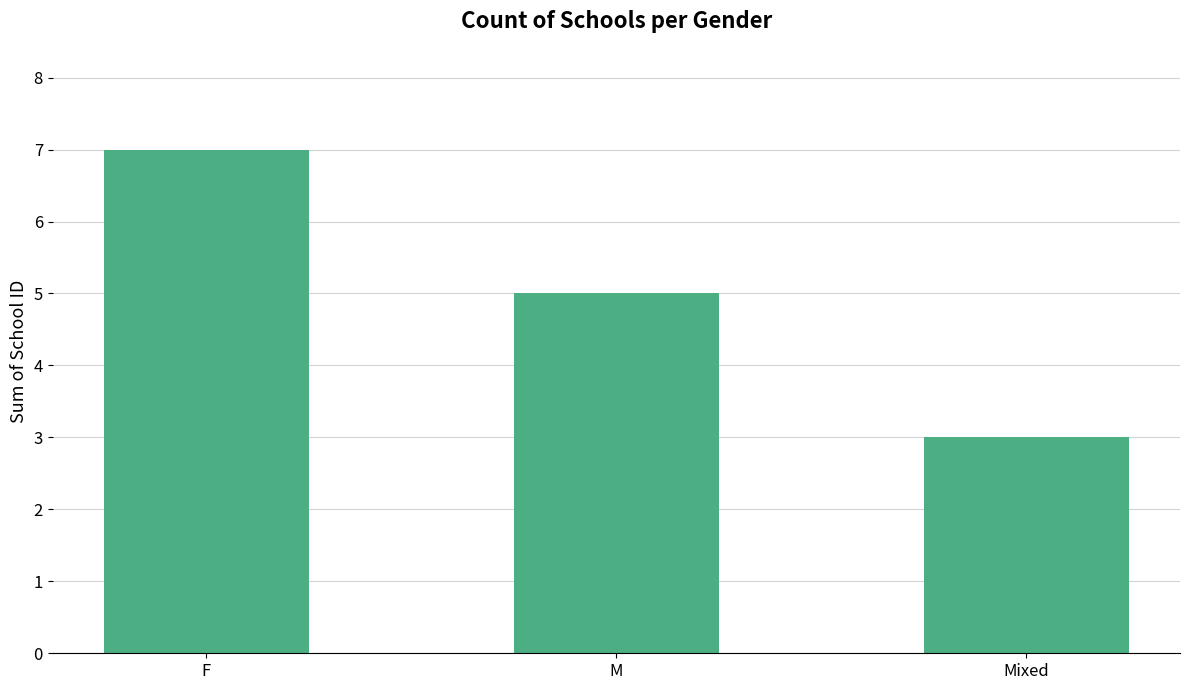

What is the difference between the maximum and second lowest values?

2